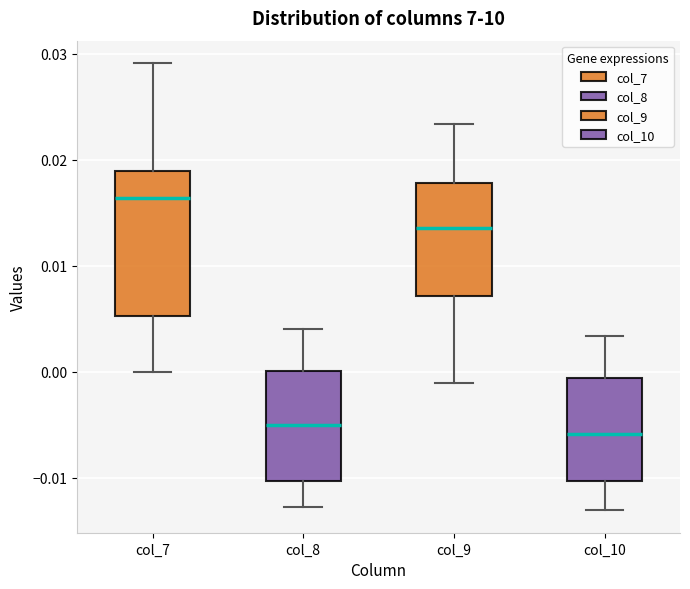

Reading left to right, transcribe this box plot: for each box, give where its median line is, the range the box spans, and where its two whiskers end, as read against the y-axis. The values are not printed on the chart, so give them approximately, as read against the axis.

col_7: median 0.016, box 0.005 to 0.019, whiskers 0.000 to 0.029
col_8: median -0.005, box -0.010 to 0.000, whiskers -0.013 to 0.004
col_9: median 0.014, box 0.007 to 0.018, whiskers -0.001 to 0.023
col_10: median -0.006, box -0.010 to -0.001, whiskers -0.013 to 0.003